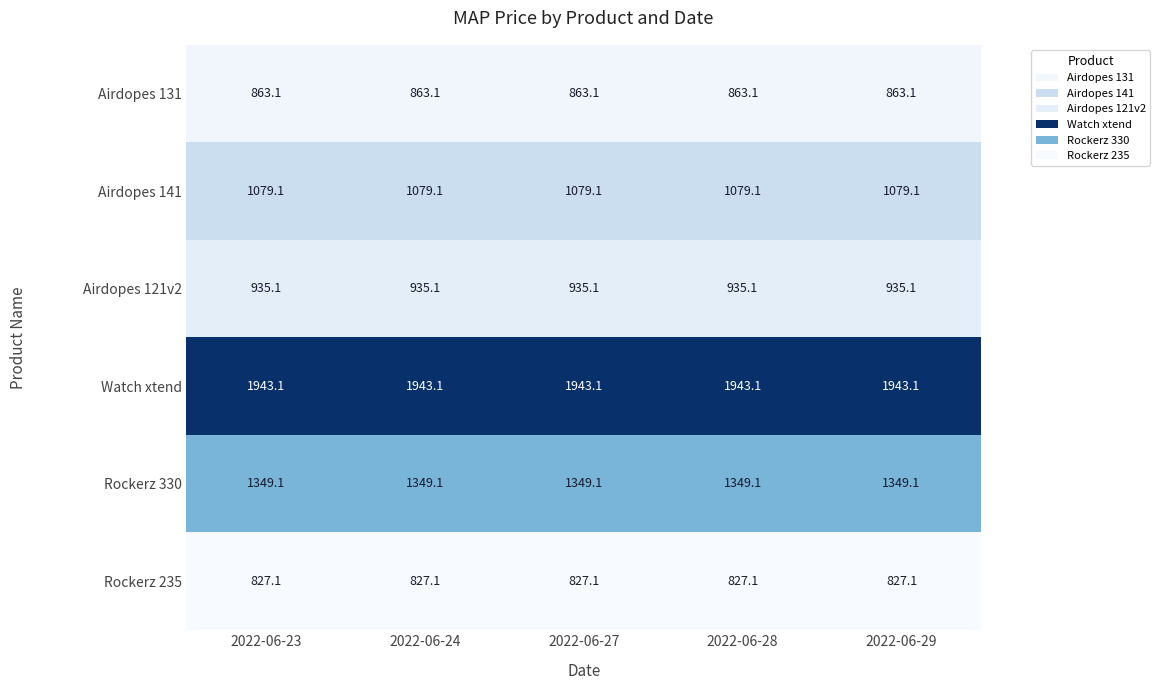

What is the difference between the highest and lowest values at 2022-06-24?

1116.0